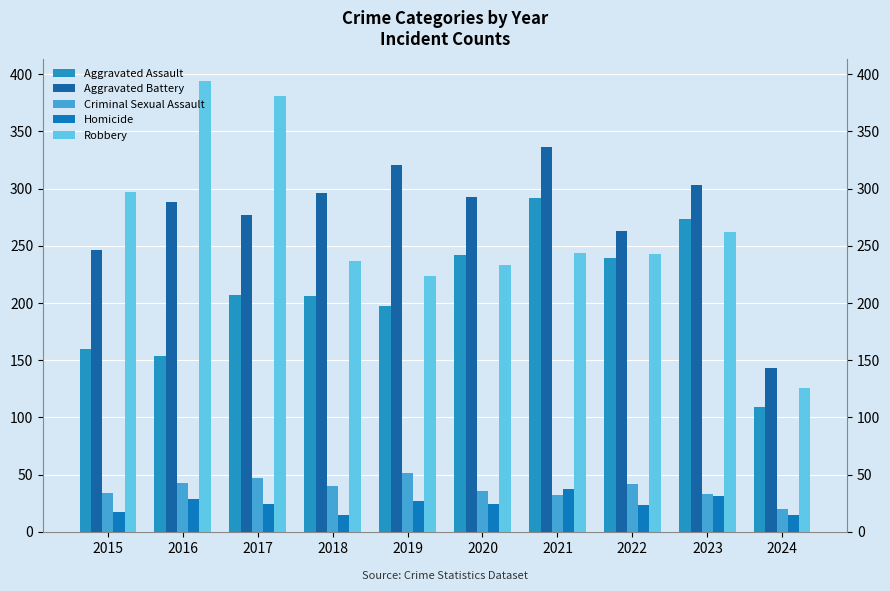

How many values in the Aggravated Assault series are below 207?

5